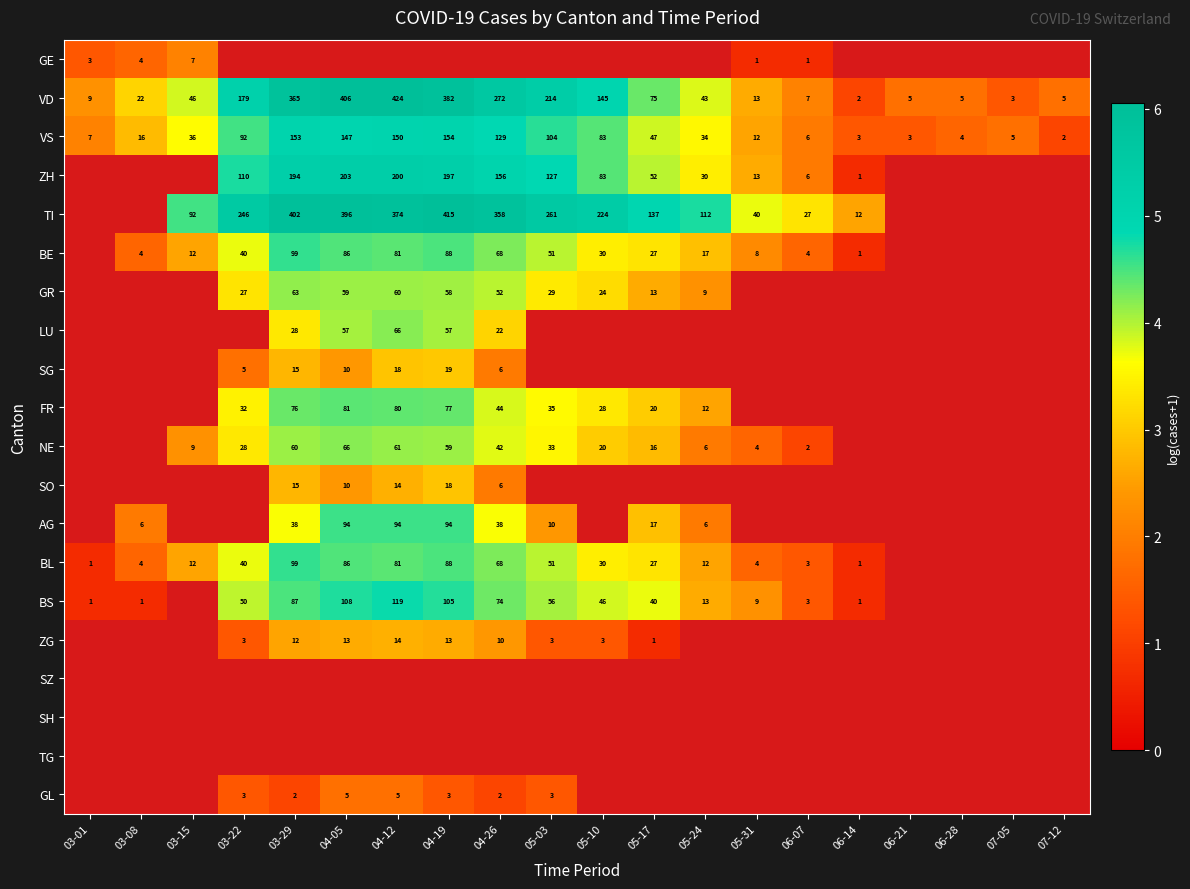

How many values in GR are above zero?

10